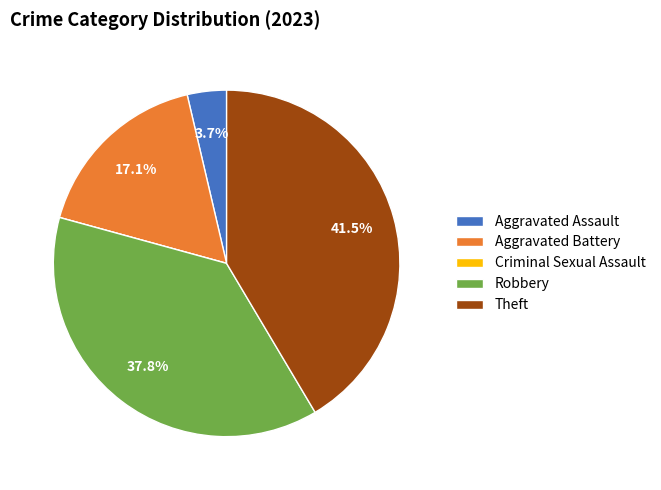

Does any single category account for the majority?

No